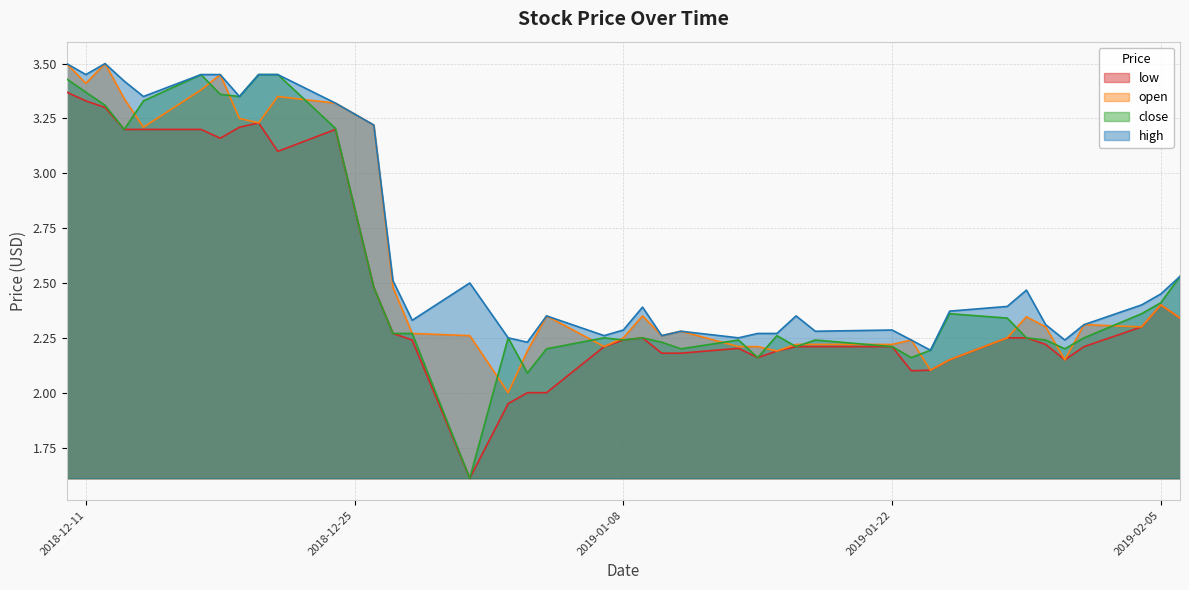

What is the lowest value of the high series?

2.2